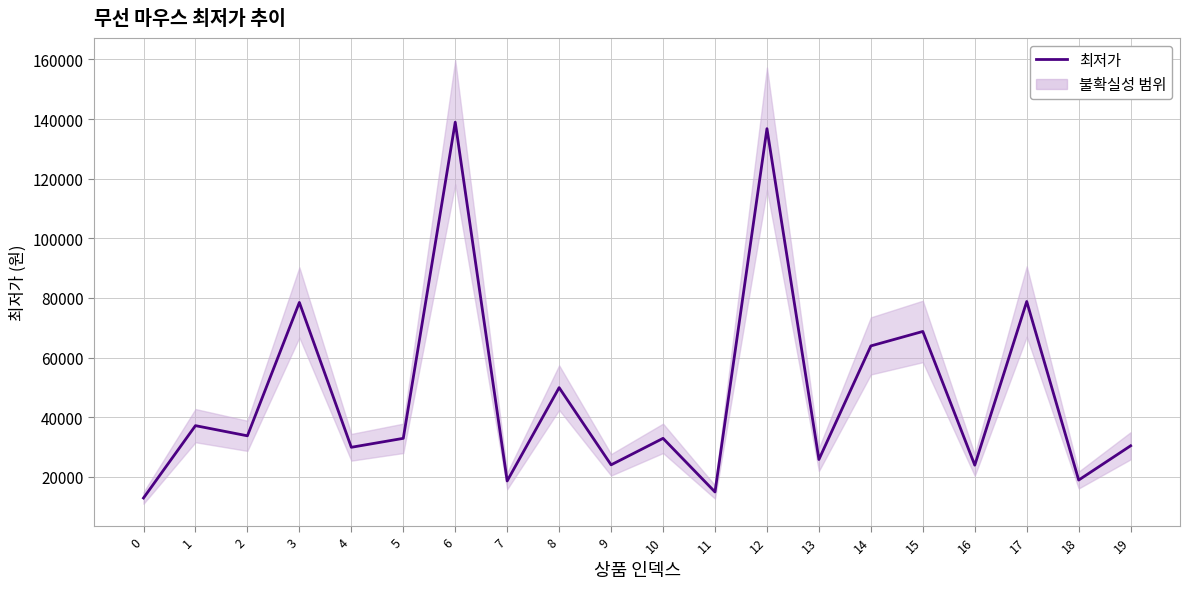

True or false: the data shows 44839 at 4.

False